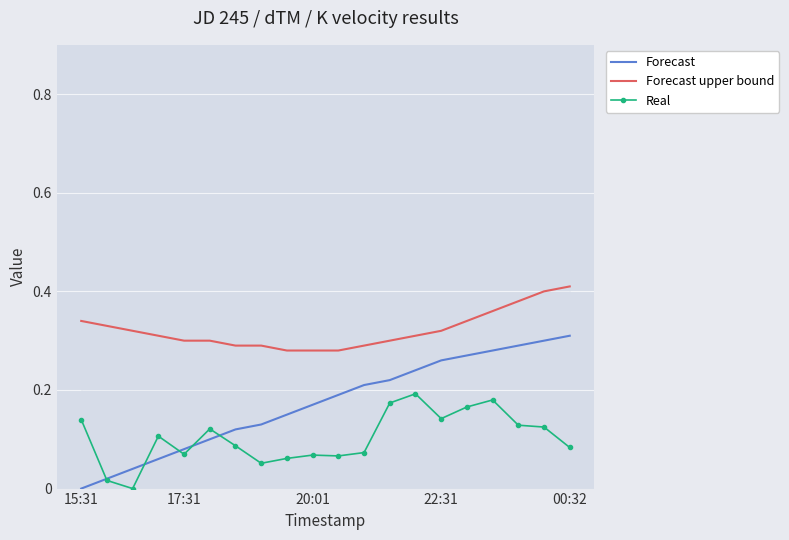

What is the total value across all series at 6?

0.5